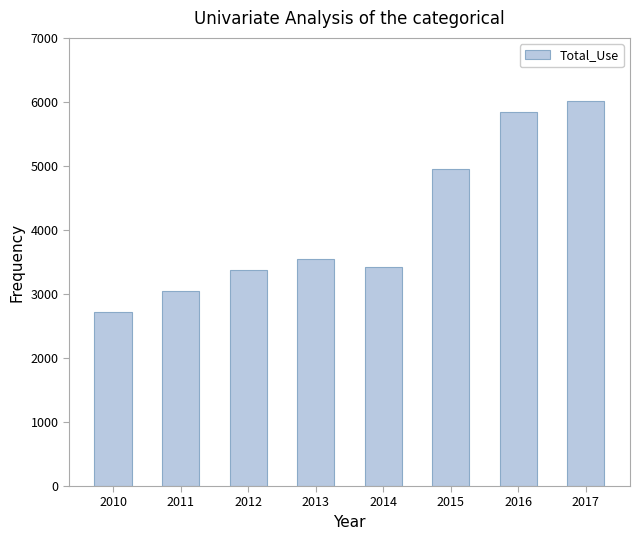

Is it true that the value at 2013 is 4799?

False